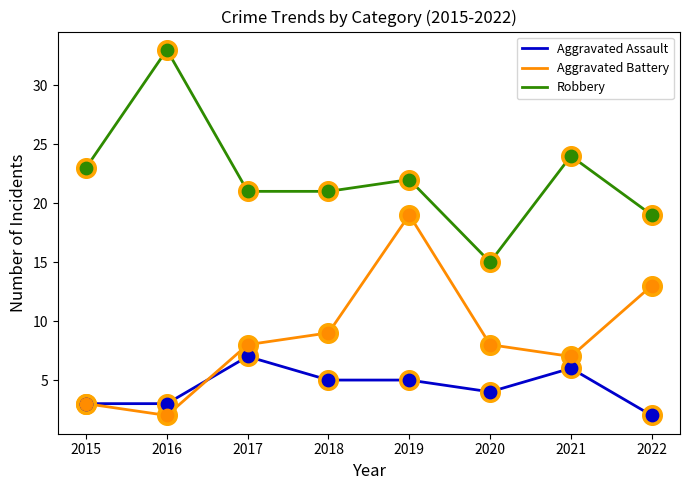

At how many categories does at least one series exceed 10?

8